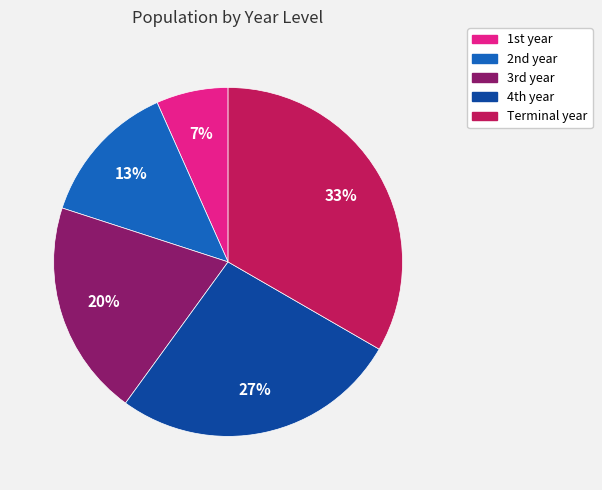

Which category has the smallest portion of the pie?

1st year